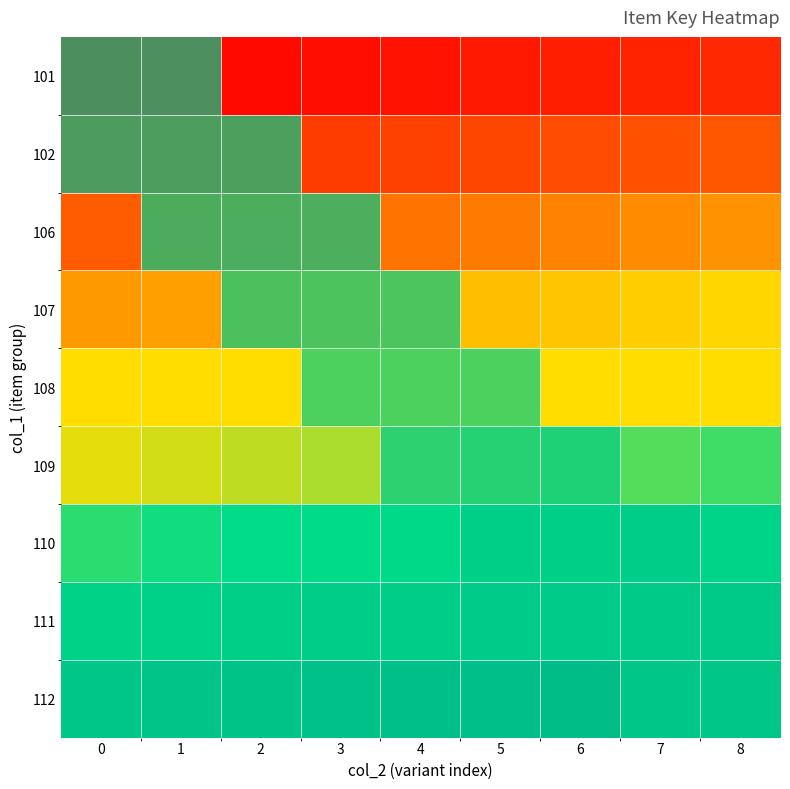

Rank the series at 6 from lowest to highest value.

101, 102, 106, 107, 108, 109, 110, 111, 112